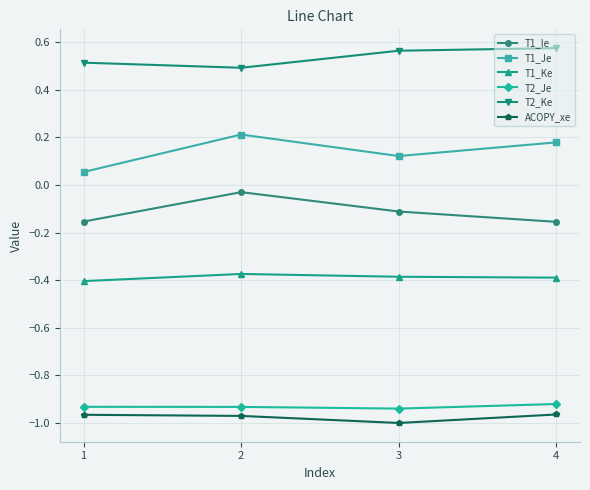

What are all the series names shown in the legend?

T1_Ie, T1_Je, T1_Ke, T2_Je, T2_Ke, ACOPY_xe